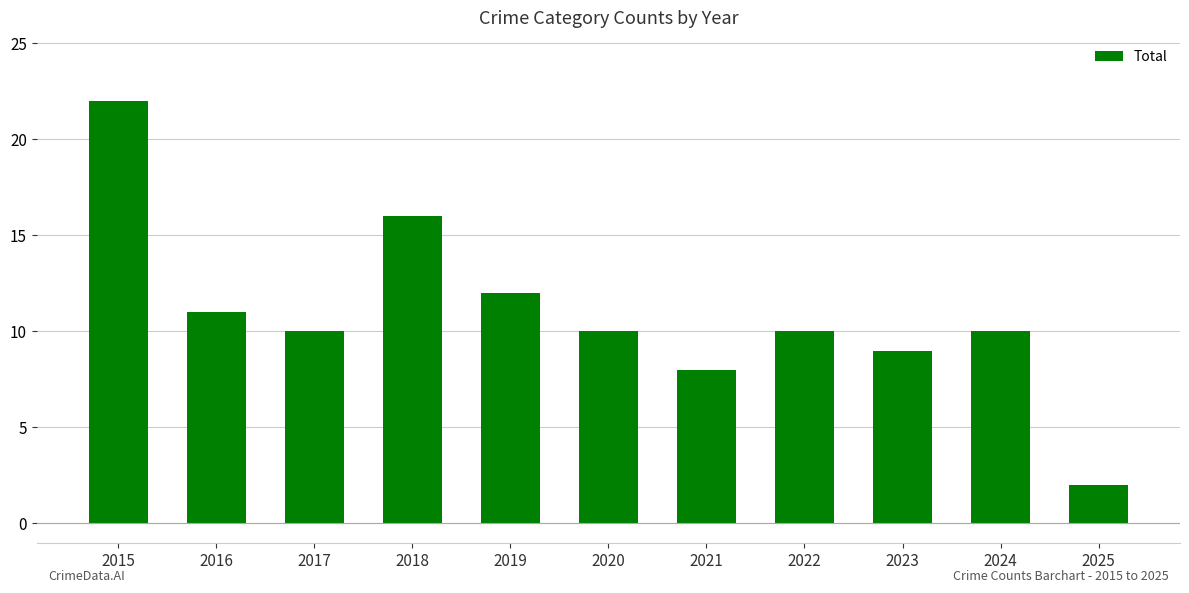

What is the average value?

11